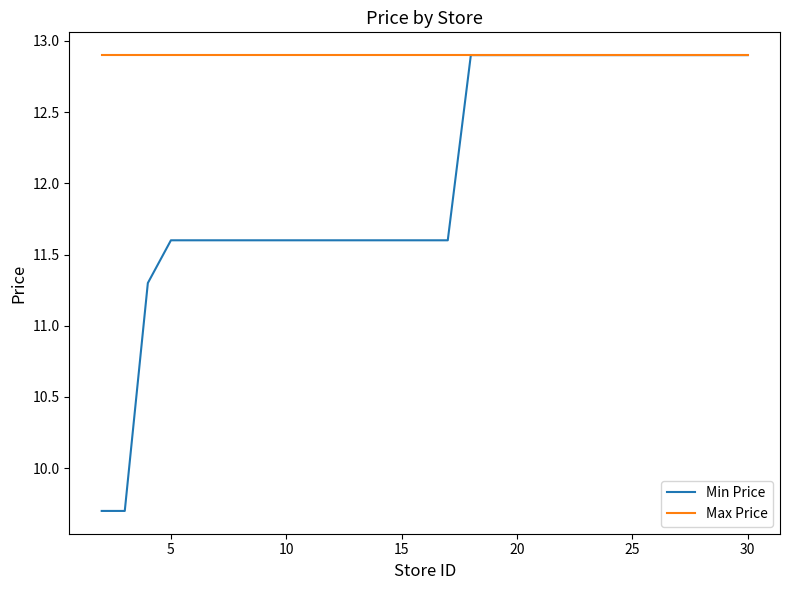

Which series has the largest range (max minus min)?

Min Price